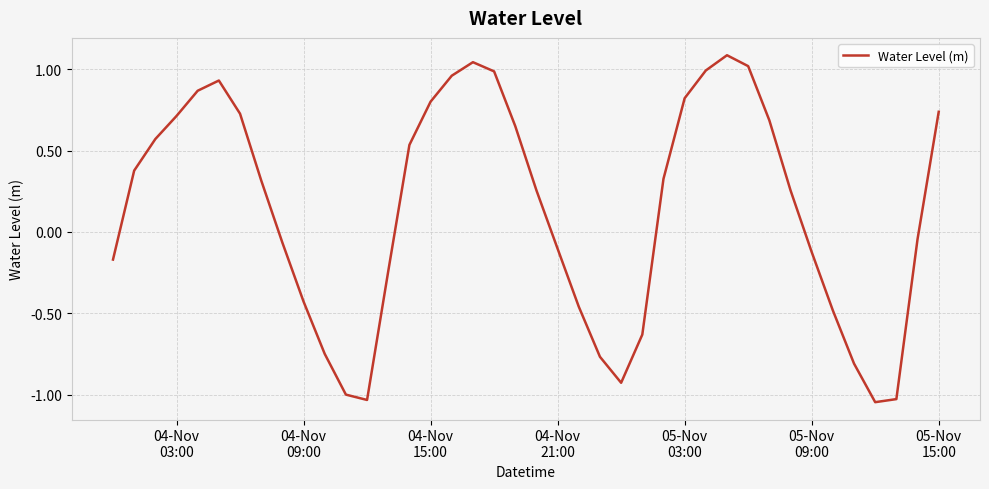

How many positive values are there?

22